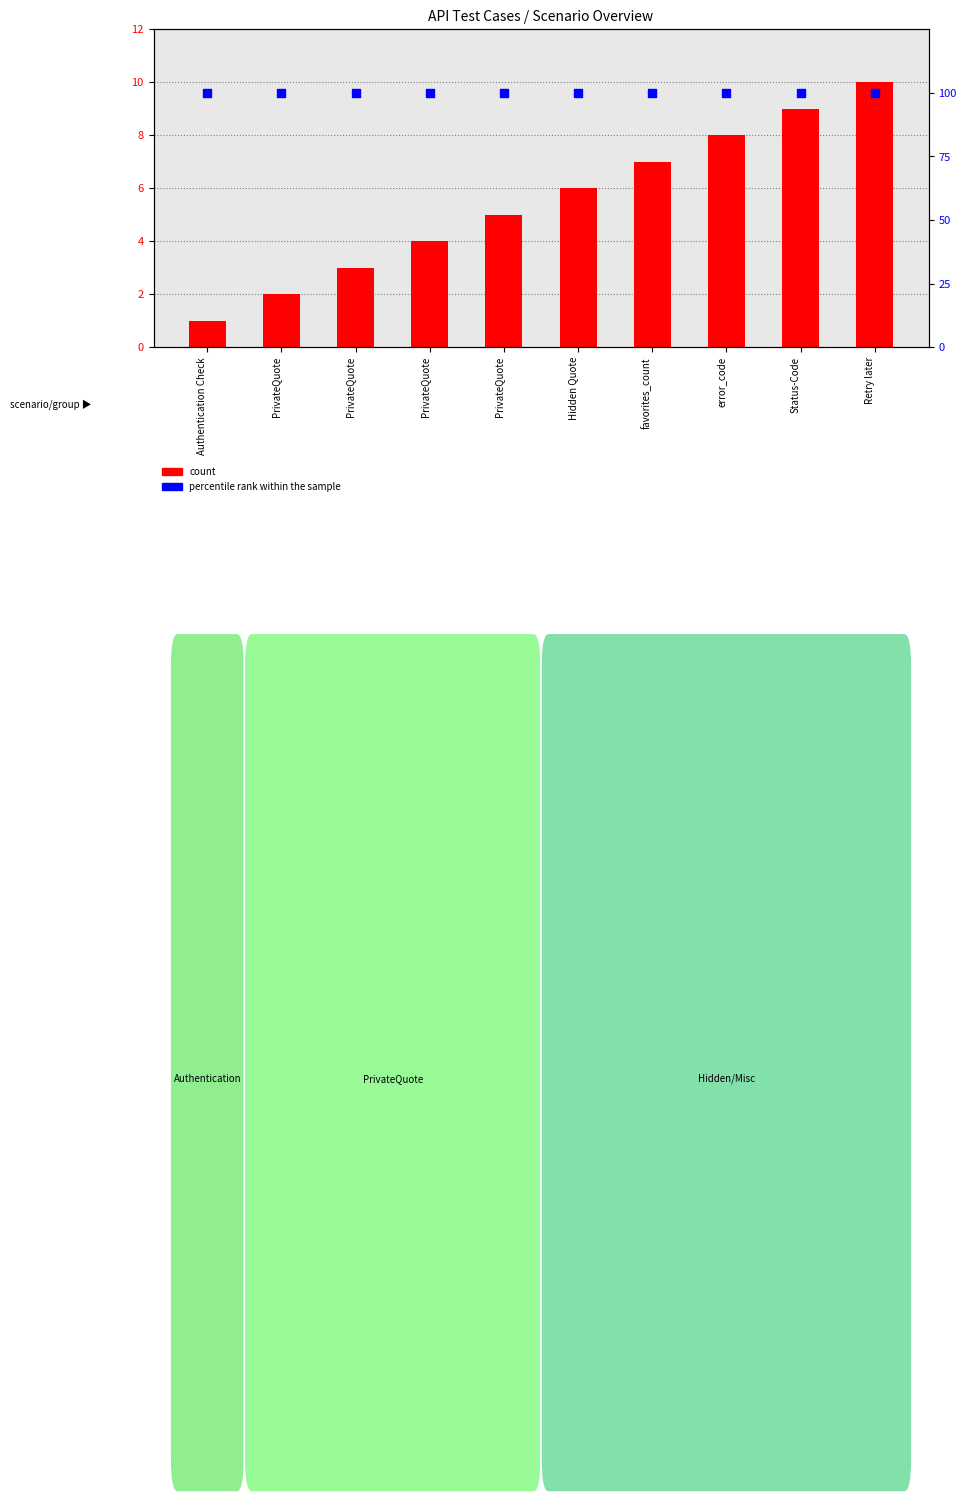

At how many categories does at least one series exceed 64?

10